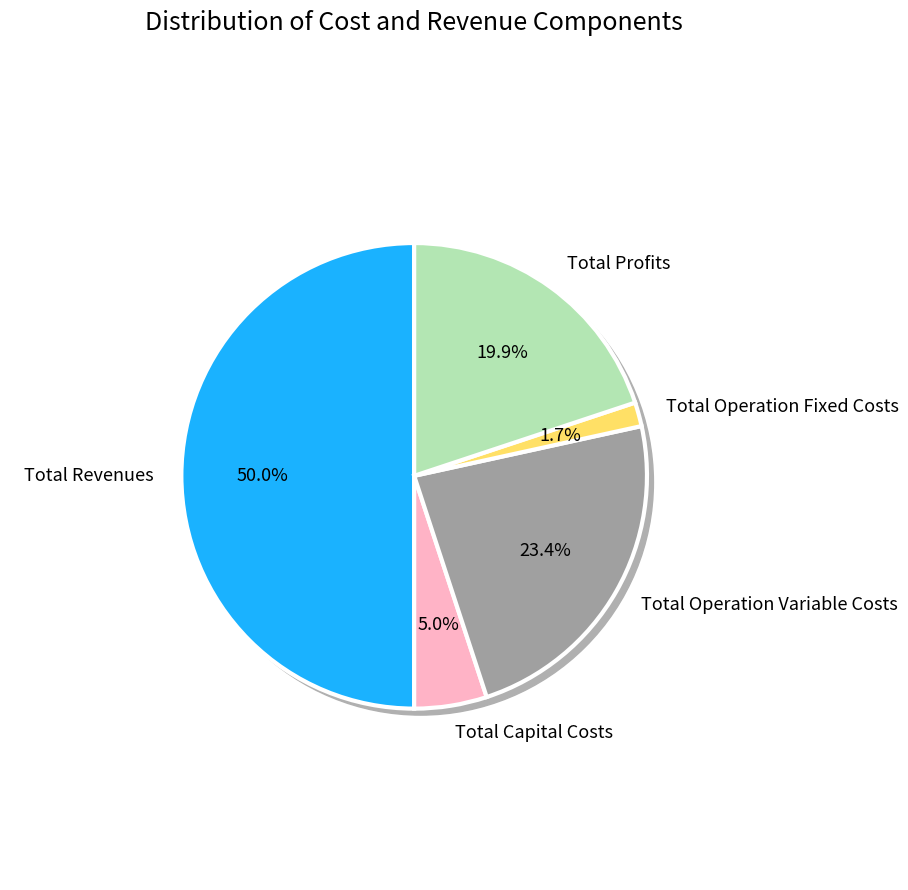

What is the change in value from Total Capital Costs to Total Operation Variable Costs?

+544248.1